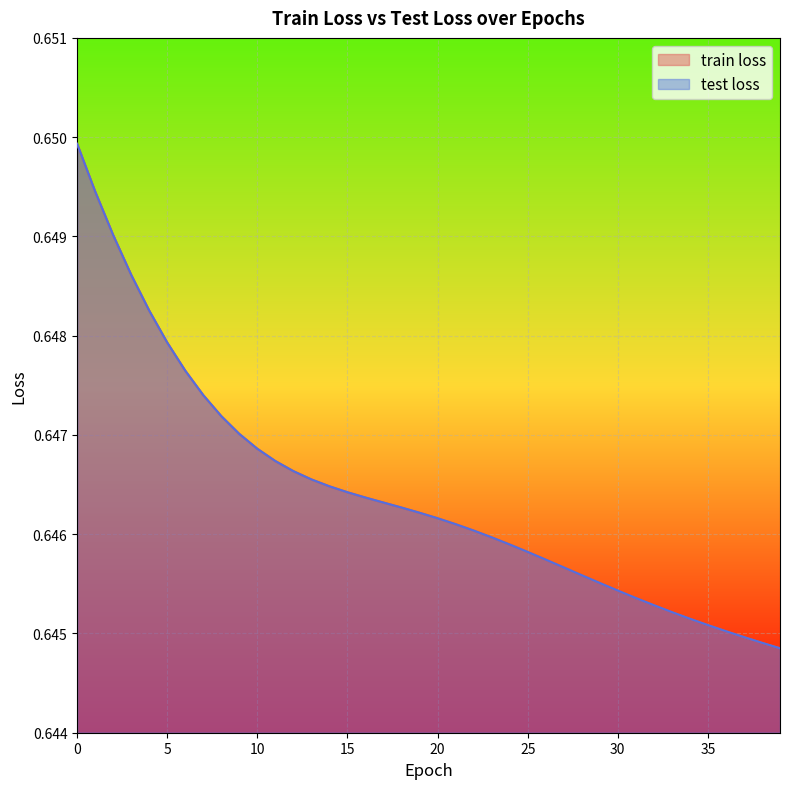

Which series has the largest range (max minus min)?

train loss